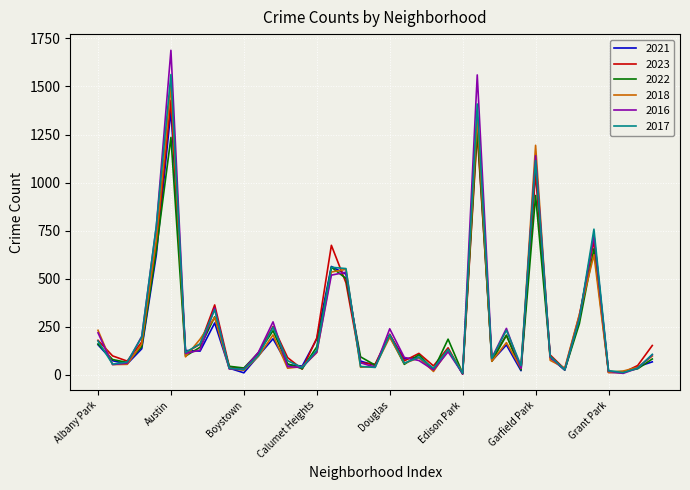

Rank the series by their average value, from highest to lowest.

2016, 2017, 2023, 2018, 2021, 2022